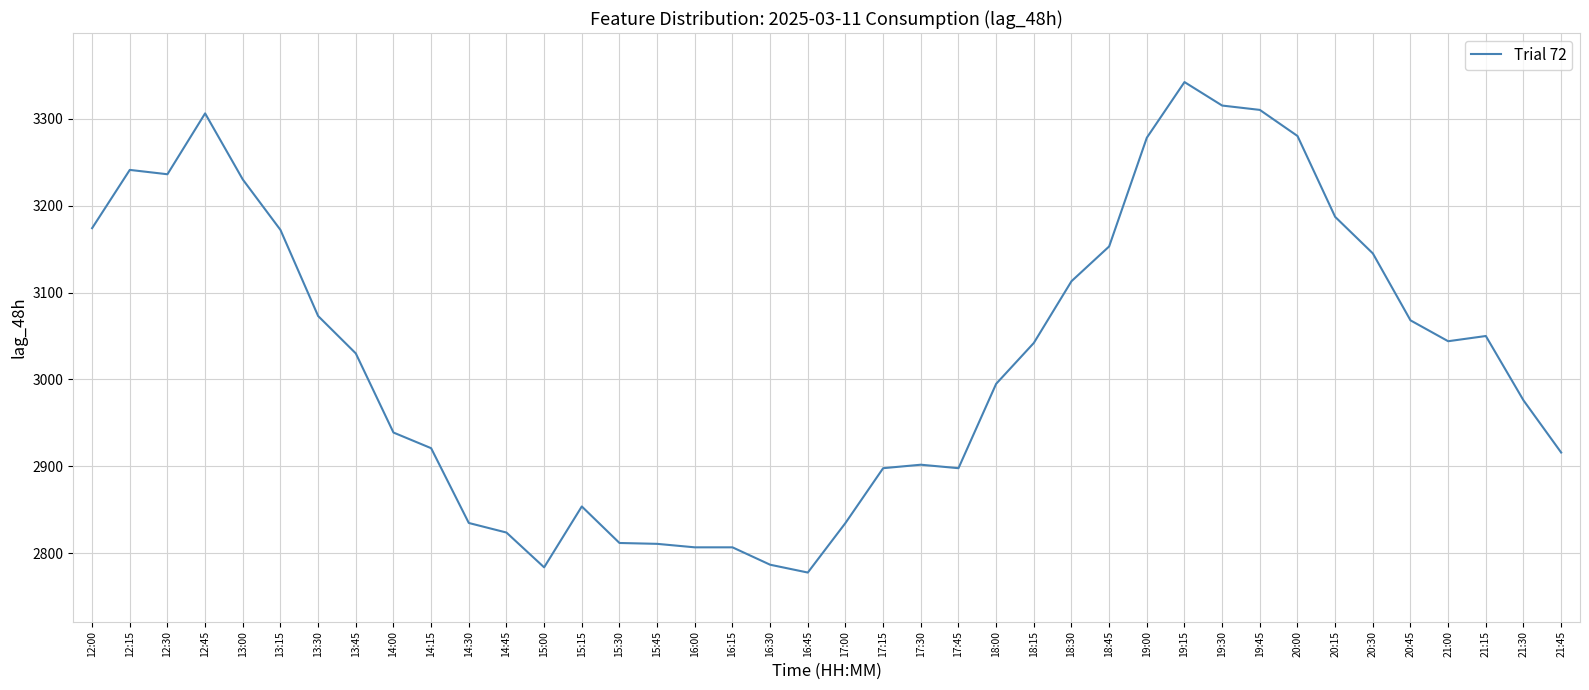

What value does the data have at 20:00?

3280